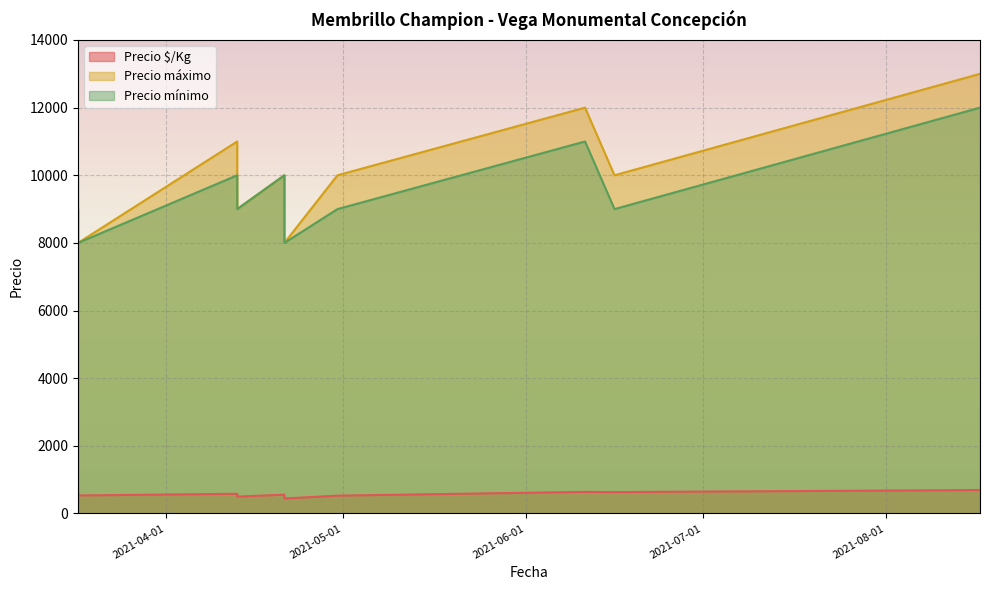

Between 2021-03-17 and 2021-04-30, which is larger?

2021-03-17